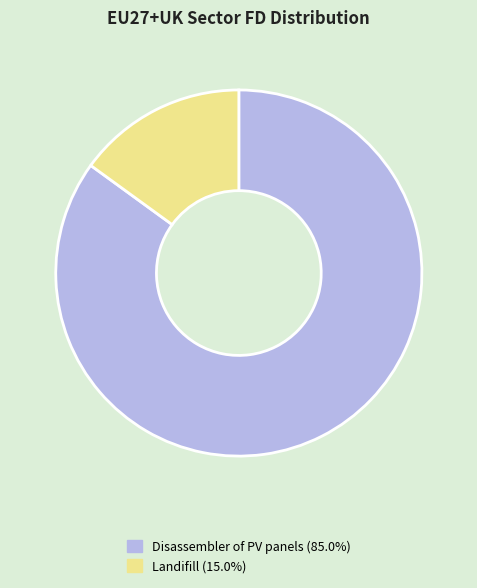

Do Landifill and Disassembler of PV panels together represent more than half of the pie?

Yes